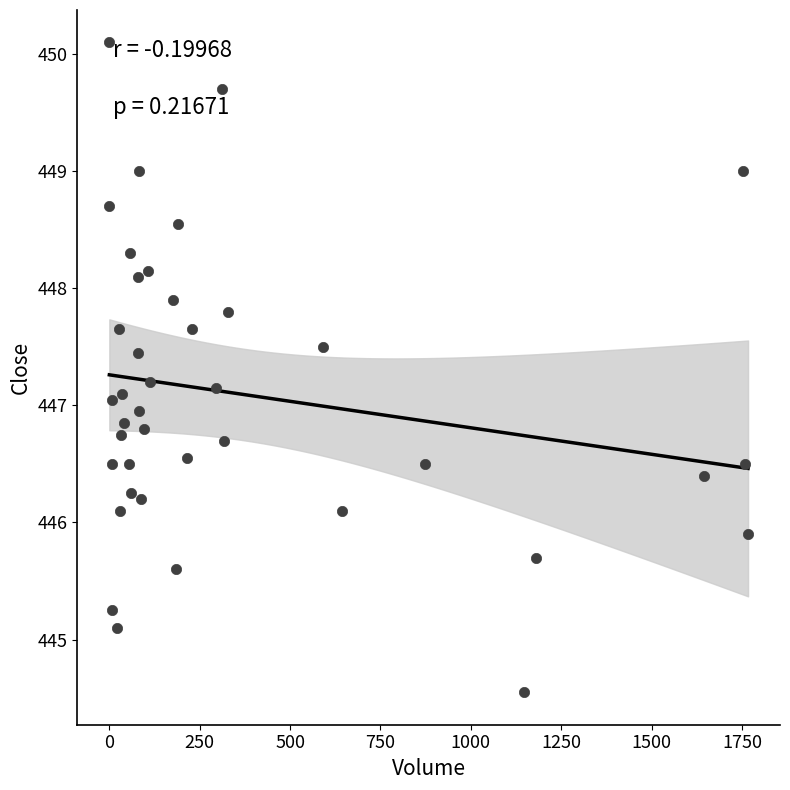

What is the range of Y values (max minus min)?

5.6